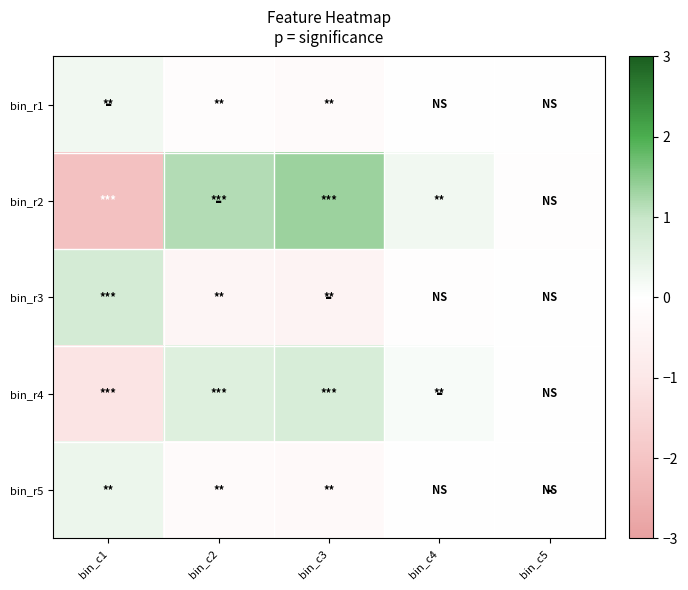

List the series in order of their peak value, highest first.

bin_r2, bin_r3, bin_r4, bin_r5, bin_r1